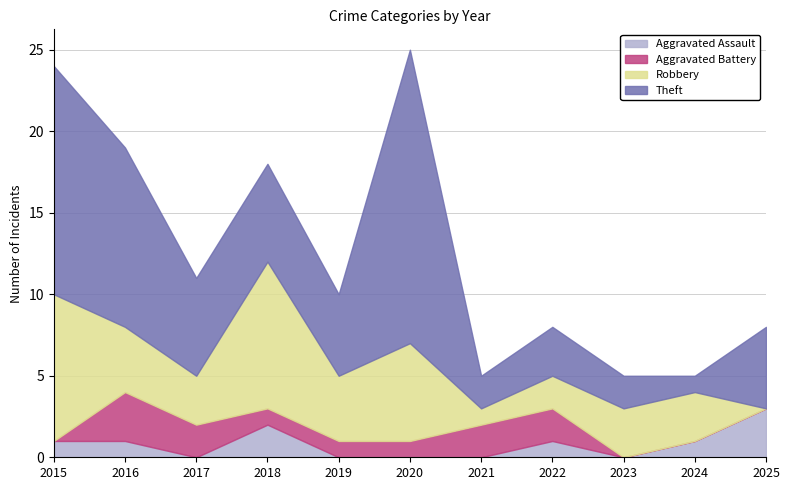

At how many categories does at least one series exceed 14?

1